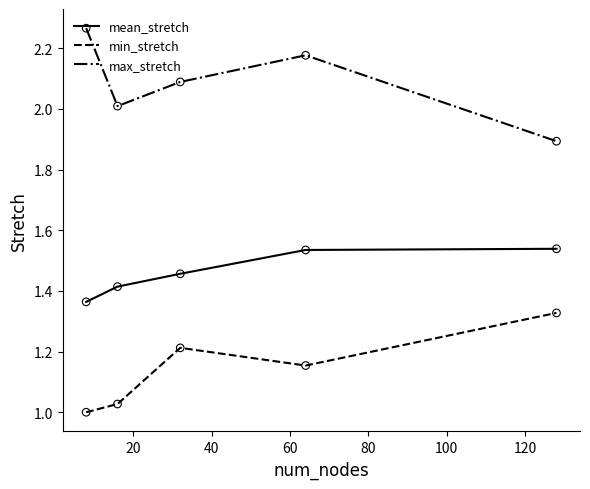

Which series has the largest total across all categories?

max_stretch